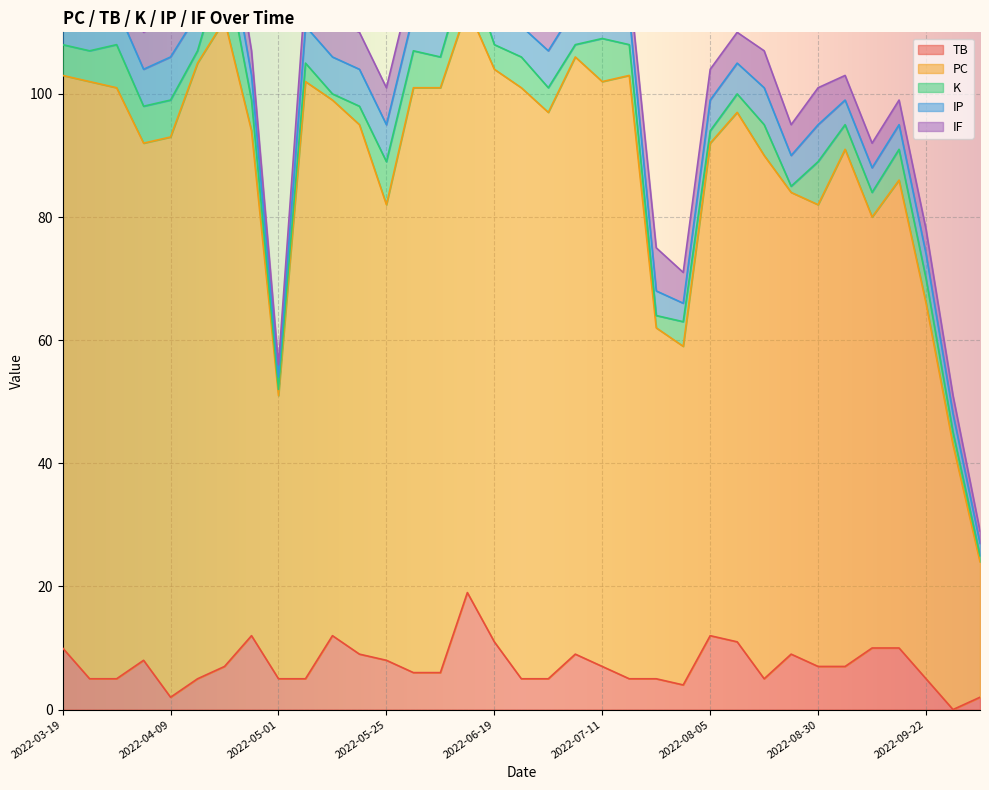

Where is the first local maximum for TB?

2022-04-03